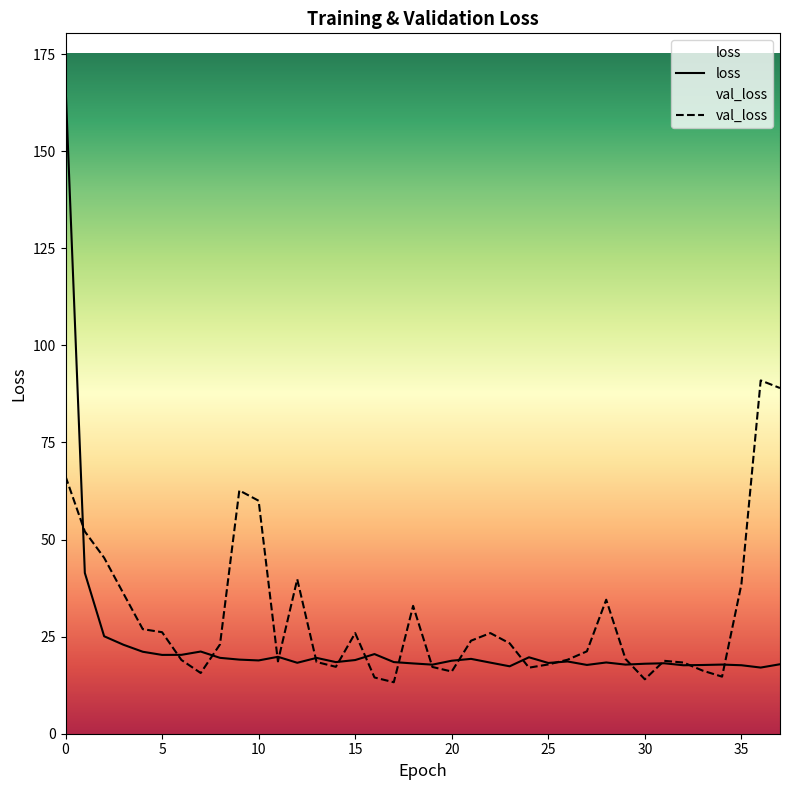

Which series has the largest range (max minus min)?

loss